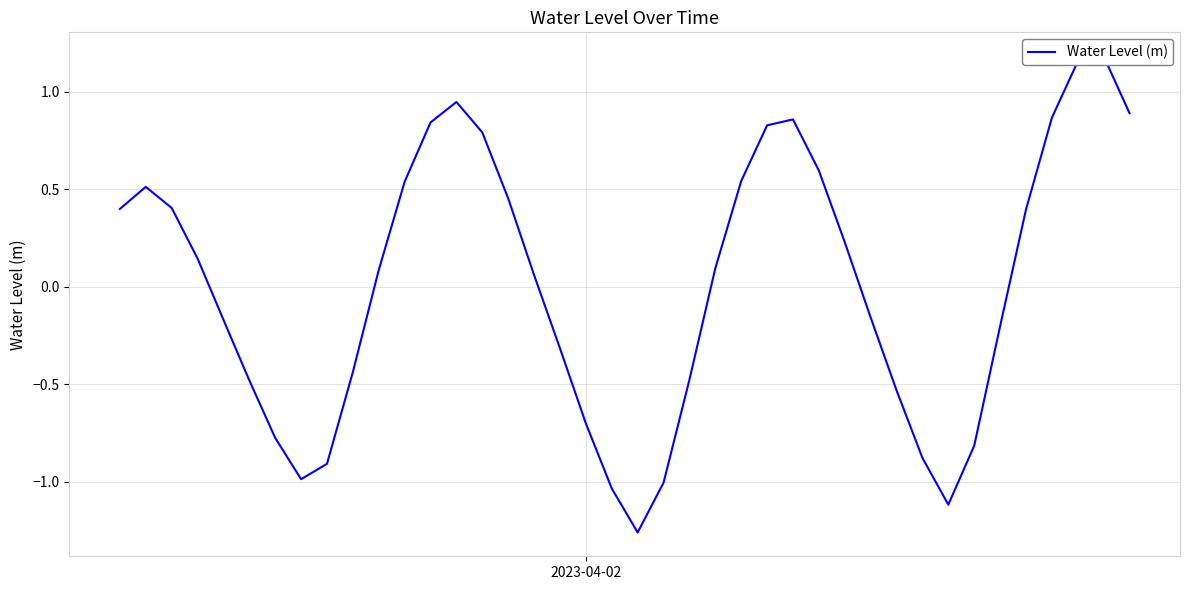

What is the minimum value shown in the chart?

-1.3